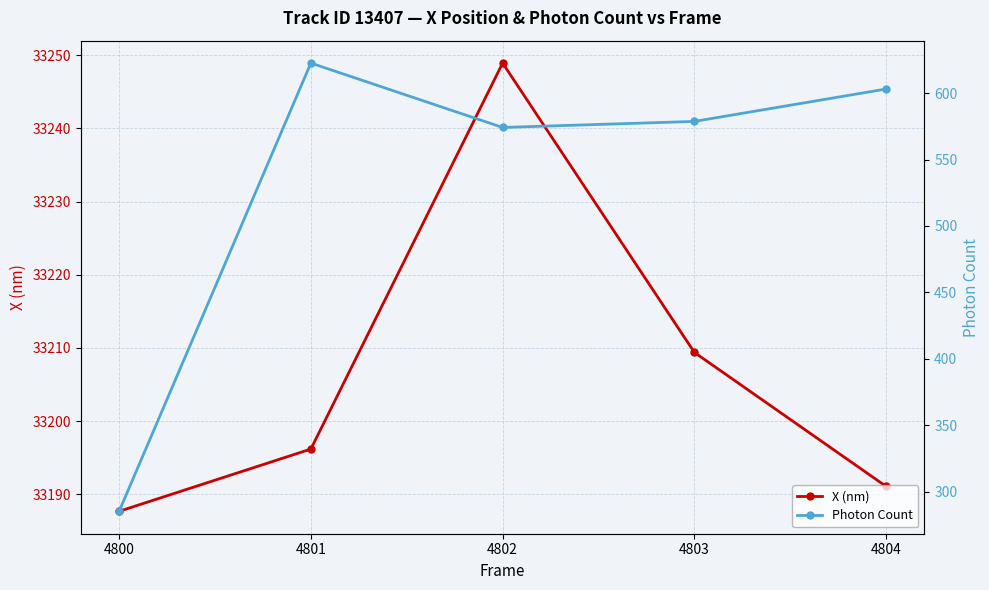

Does the chart have visible grid lines?

Yes